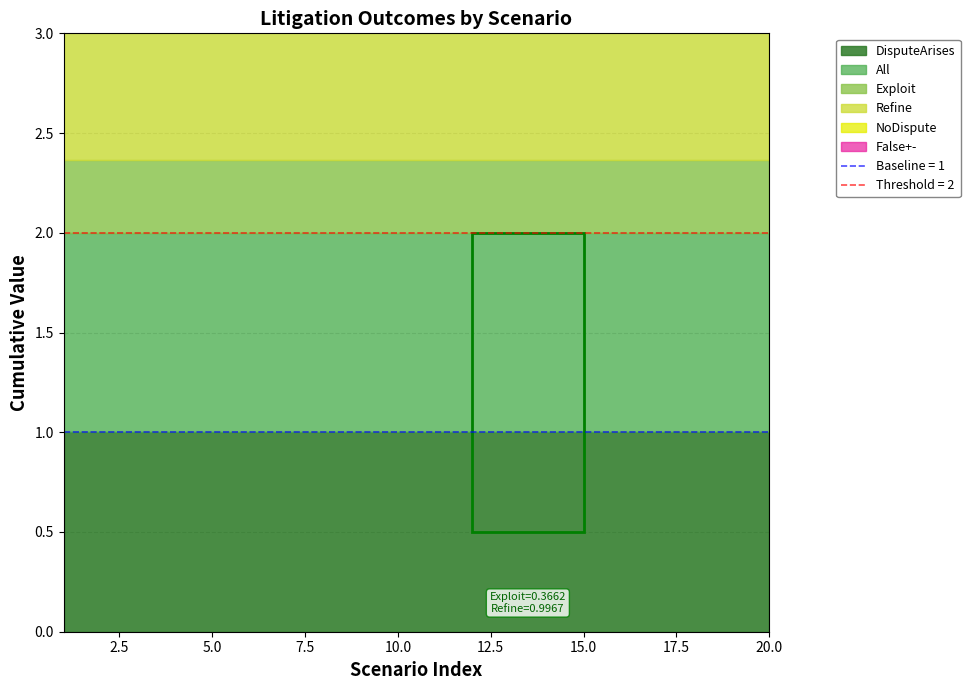

What is the sum of the DisputeArises values at 4 and 4?

2.0